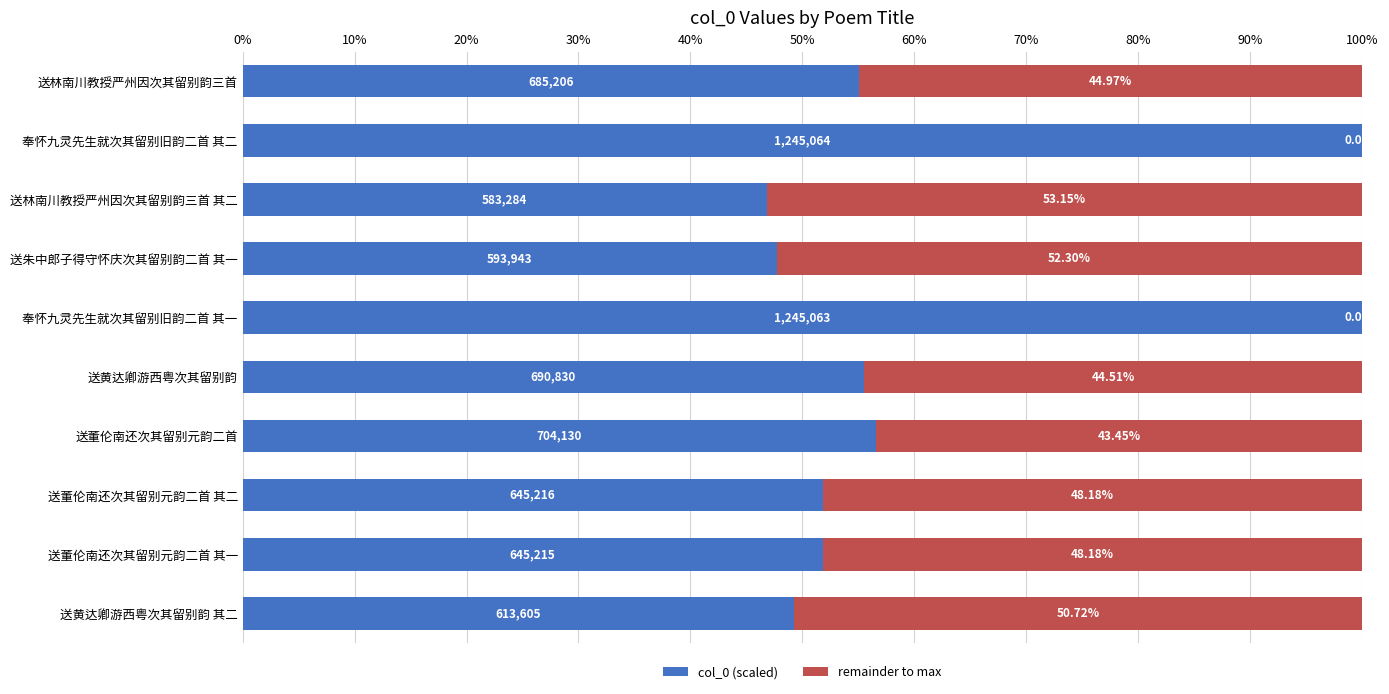

At which label is col_0 (scaled) closest to 73?

送董伦南还次其留别元韵二首